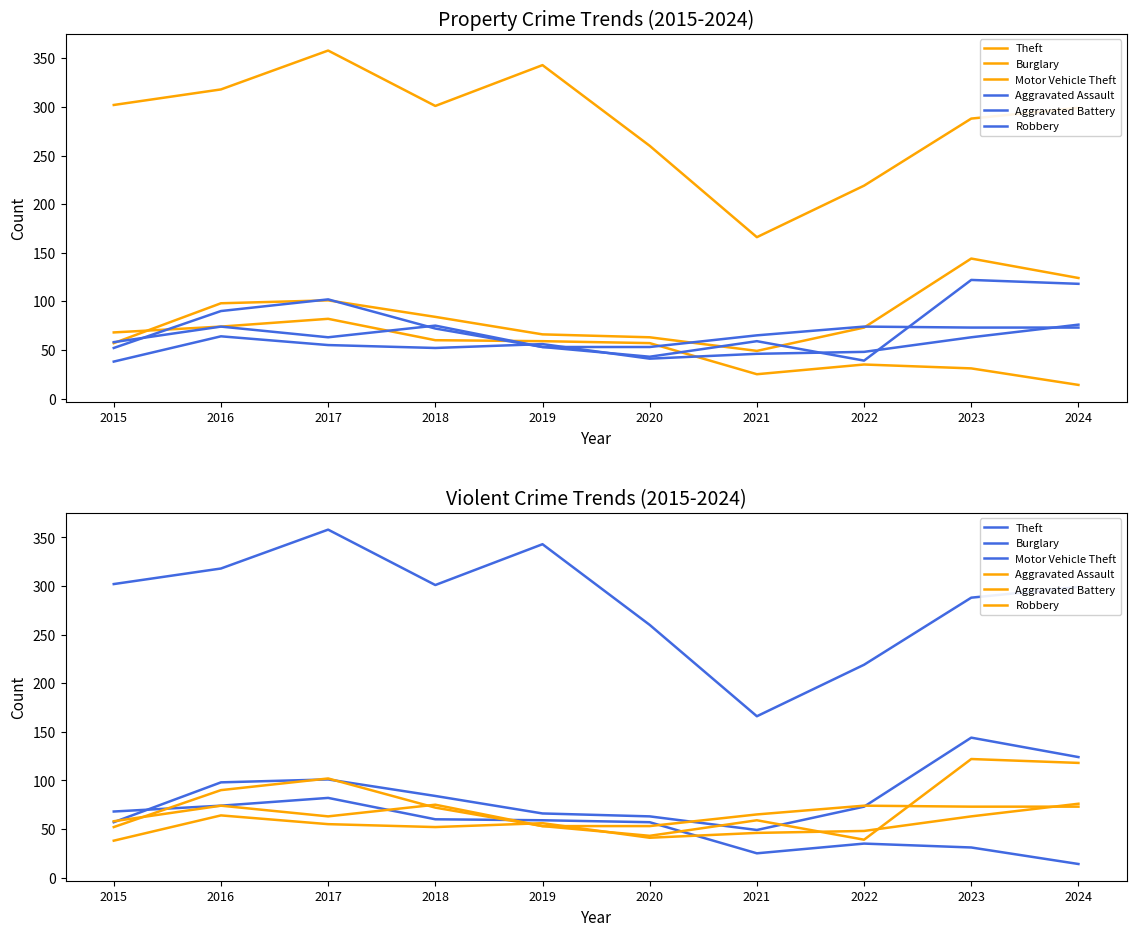

List the series in order of their peak value, lowest first.

Aggravated Battery, Aggravated Assault, Burglary, Robbery, Motor Vehicle Theft, Theft